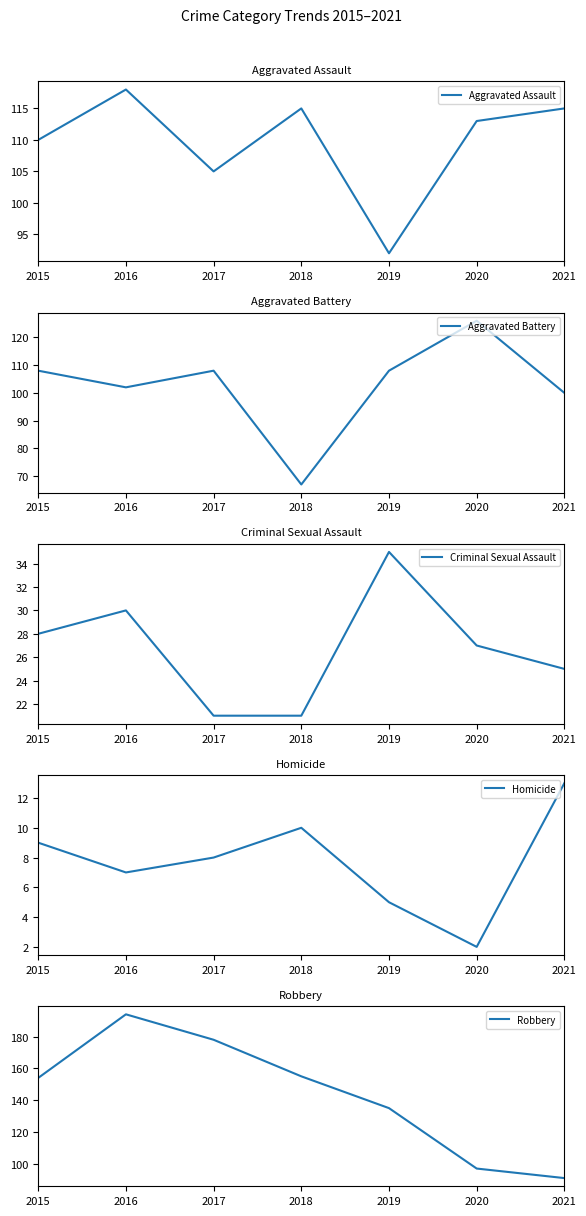

At which category does the chart reach its minimum across all series?

2020